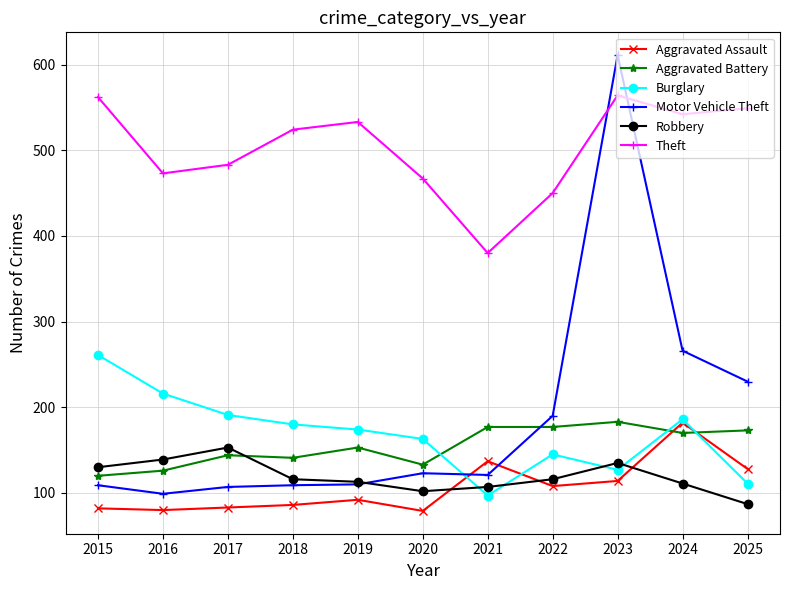

Which series has the largest range (max minus min)?

Motor Vehicle Theft